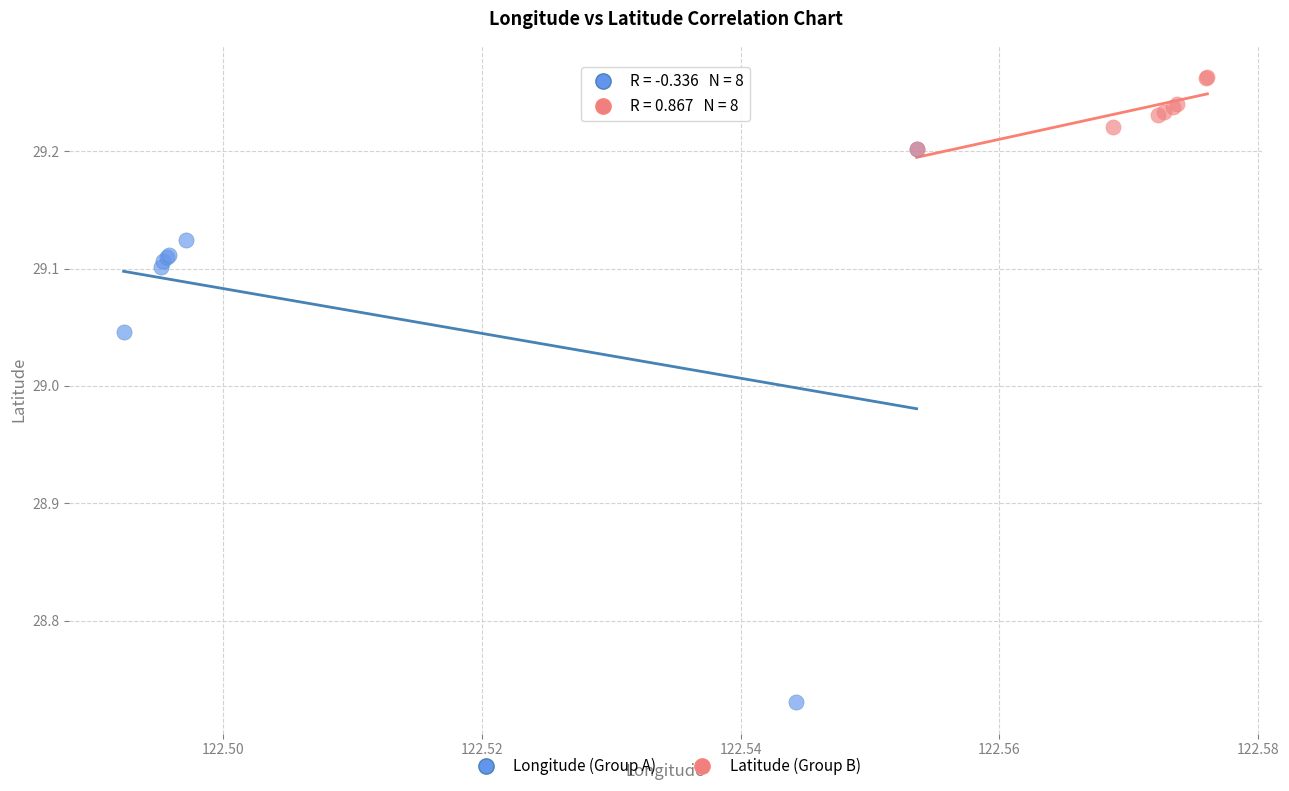

Which series has the widest spread of Y values?

Longitude (Group A)